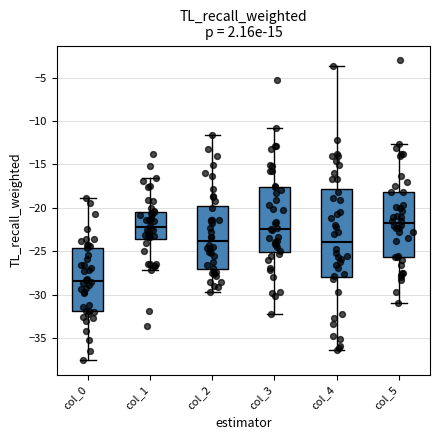

Where is the lower edge of the box for col_3 on the y-axis? The values are not printed on the chart, so give them approximately, as read against the axis.

-25.0